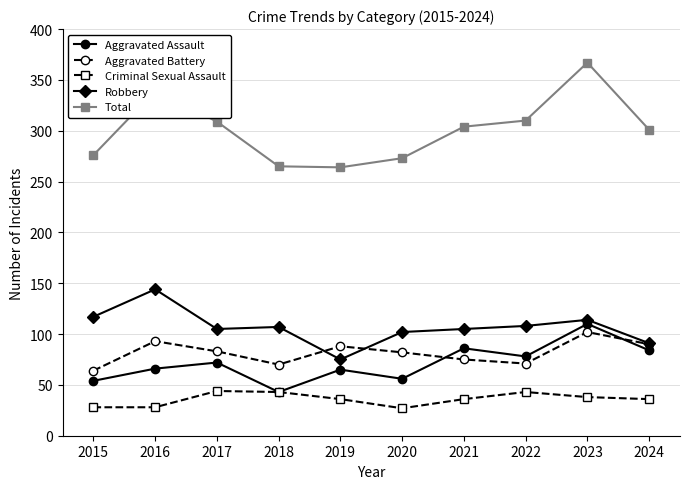

What are all the series names shown in the legend?

Aggravated Assault, Aggravated Battery, Criminal Sexual Assault, Robbery, Total